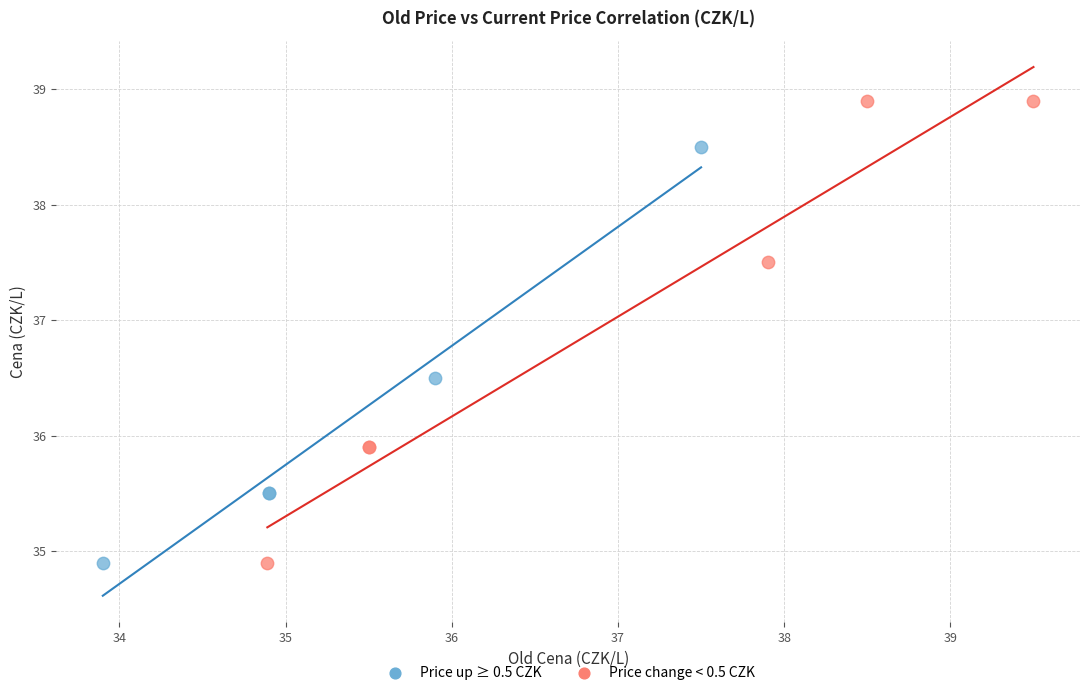

Which series reaches the maximum Y coordinate?

Price change < 0.5 CZK